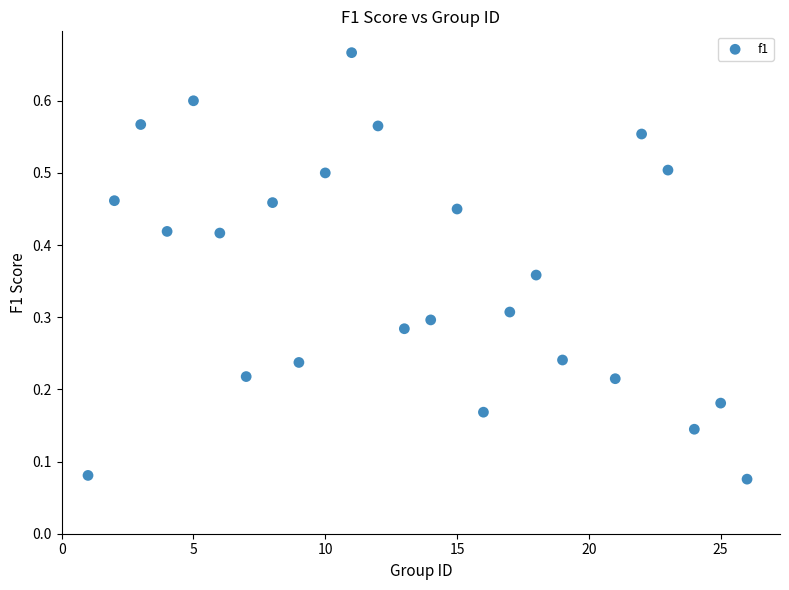

What is the range of X values (max minus min)?

25.0